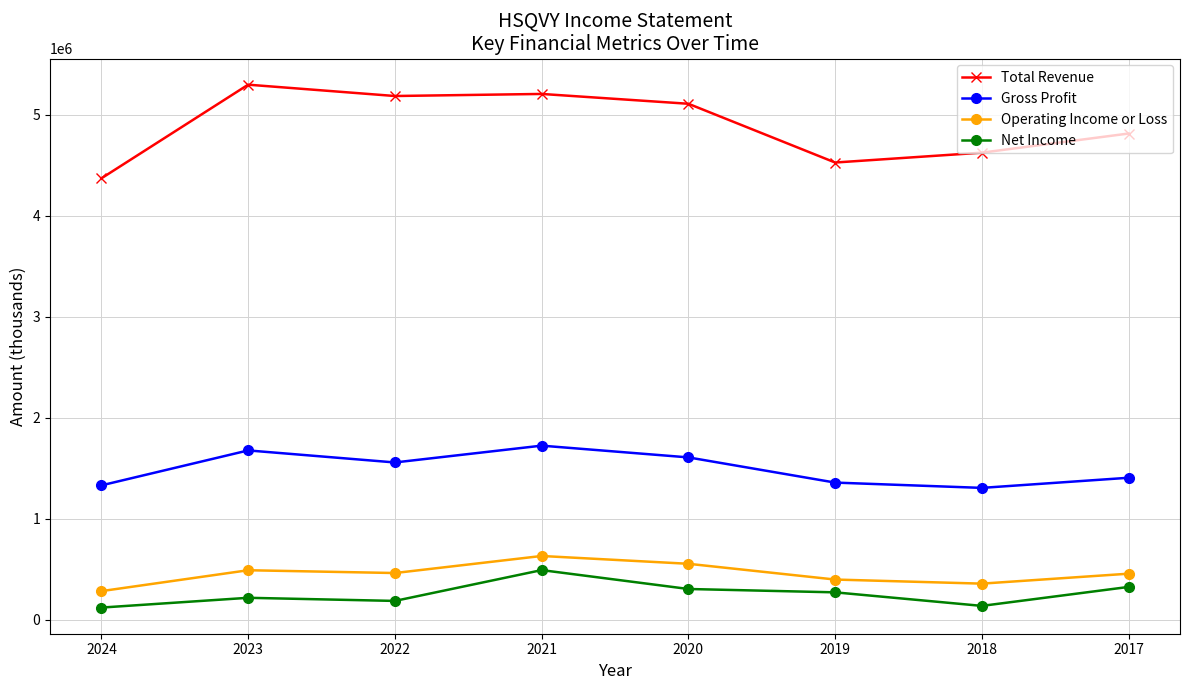

At which label does Operating Income or Loss reach its minimum?

2024